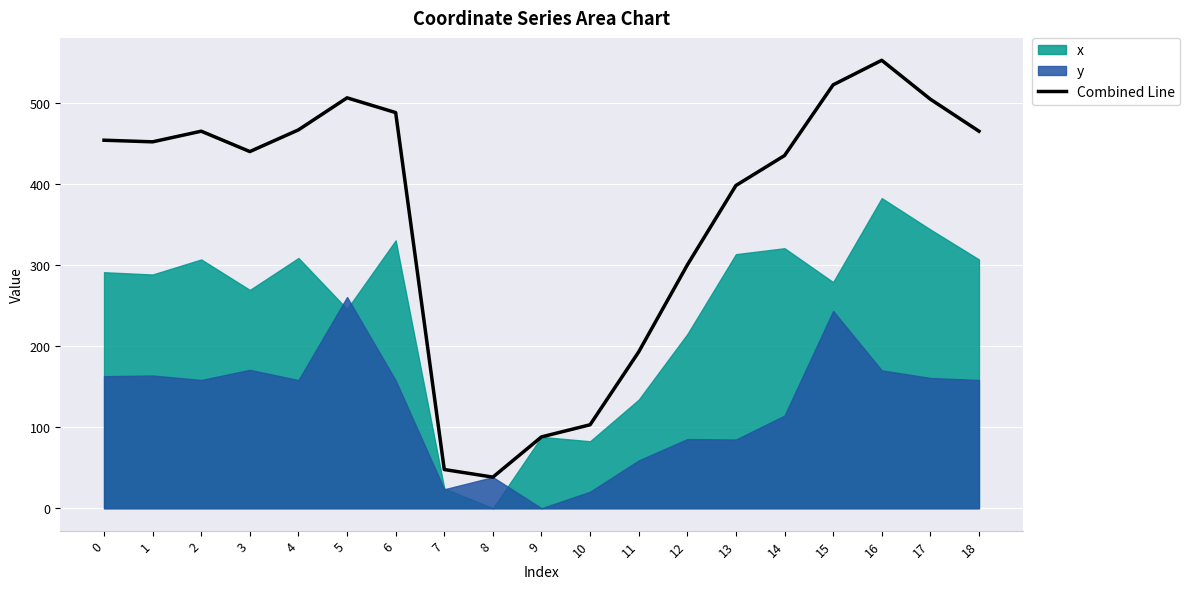

Does the chart display data point markers on the line(s)?

No